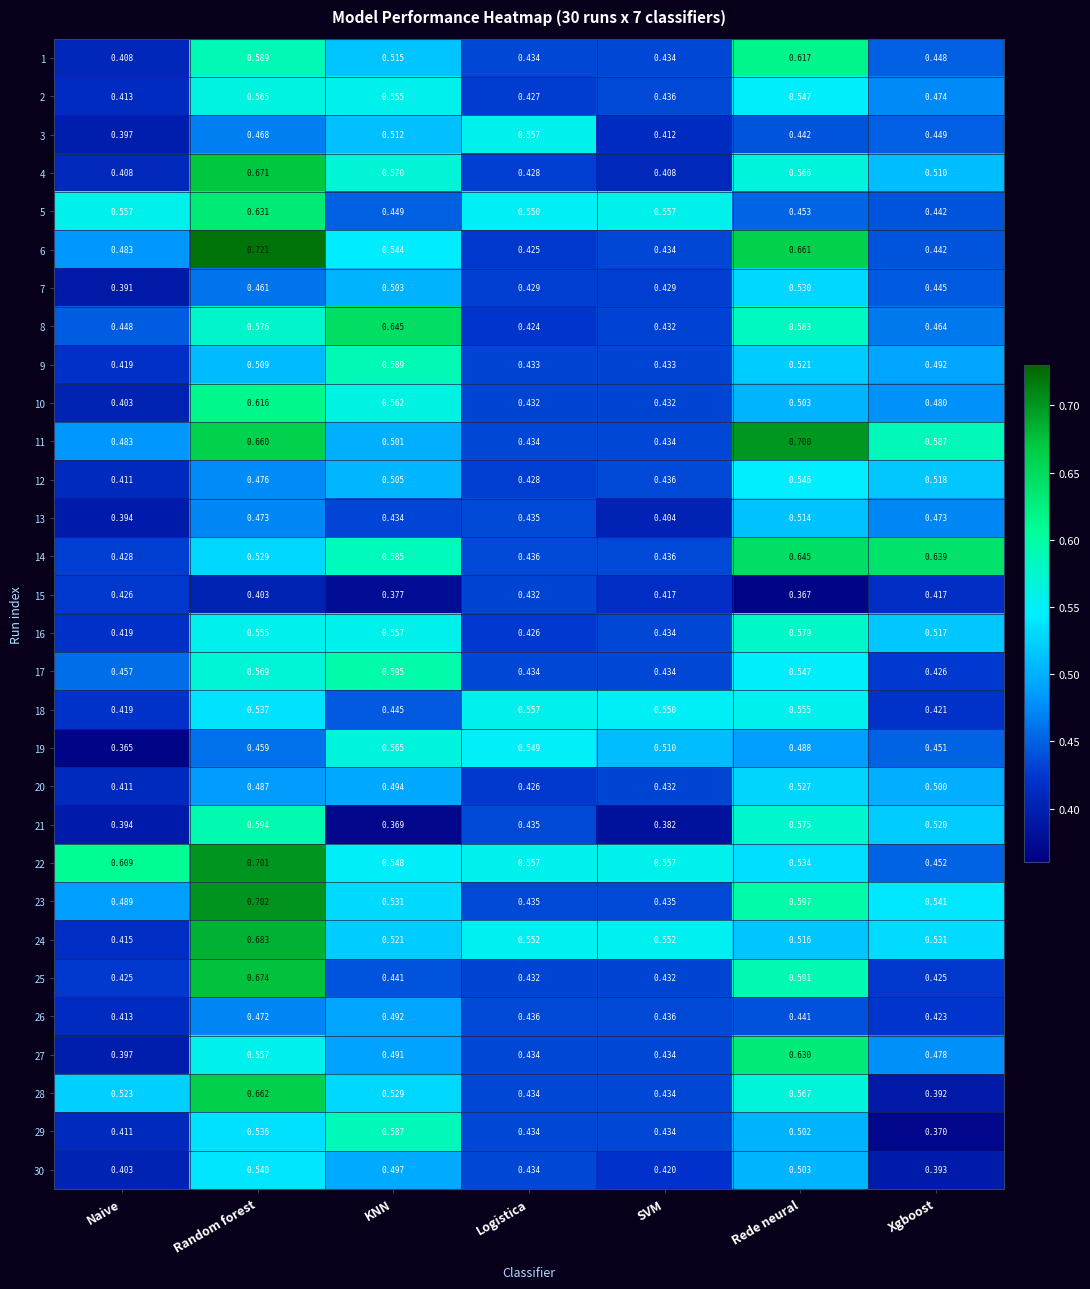

What is the difference between the highest and lowest values at Random forest?

0.3